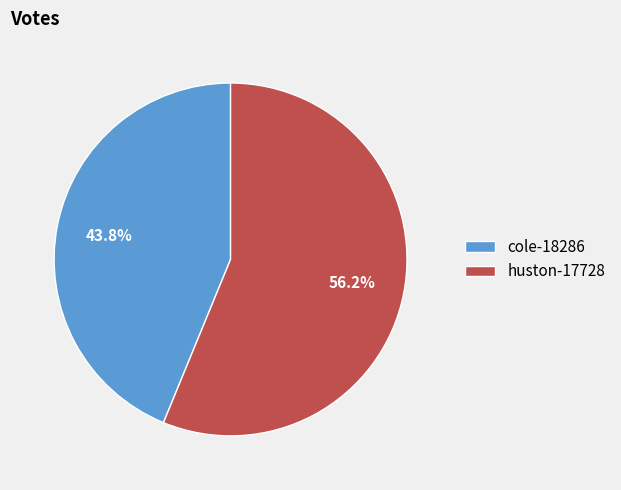

What is the ratio of the value at huston-17728 to the value at cole-18286?

1.3